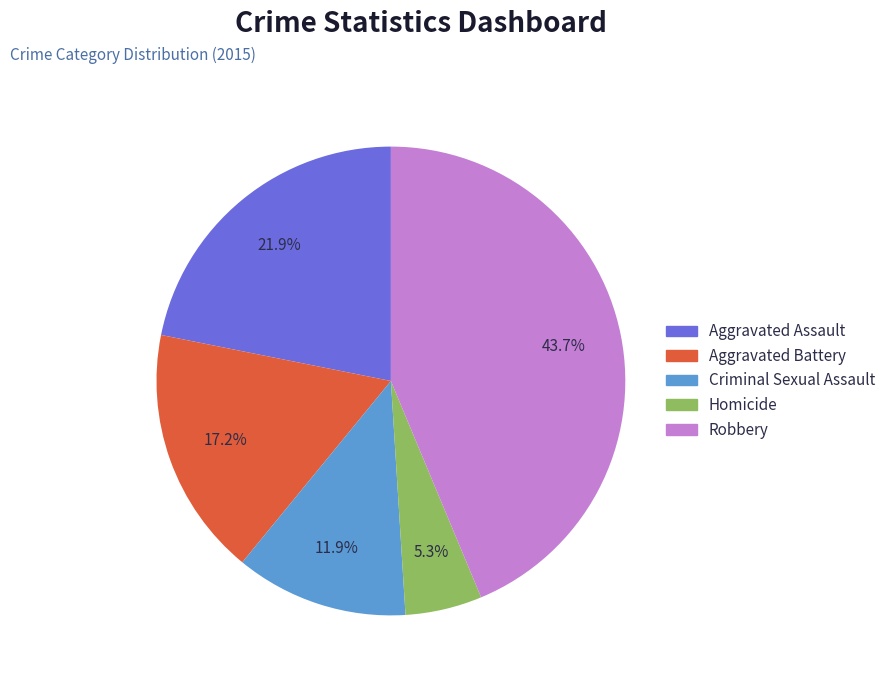

To the nearest percent, what is the difference between the Aggravated Battery and Criminal Sexual Assault slice percentages?

5%